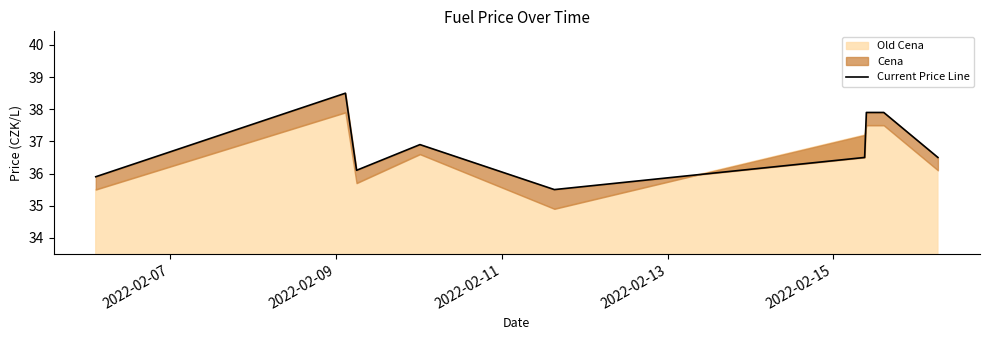

Reading right to left, extract all data points from this chart.

36.5	37.9	37.9	36.5	35.5	36.9	36.1	38.5	35.9